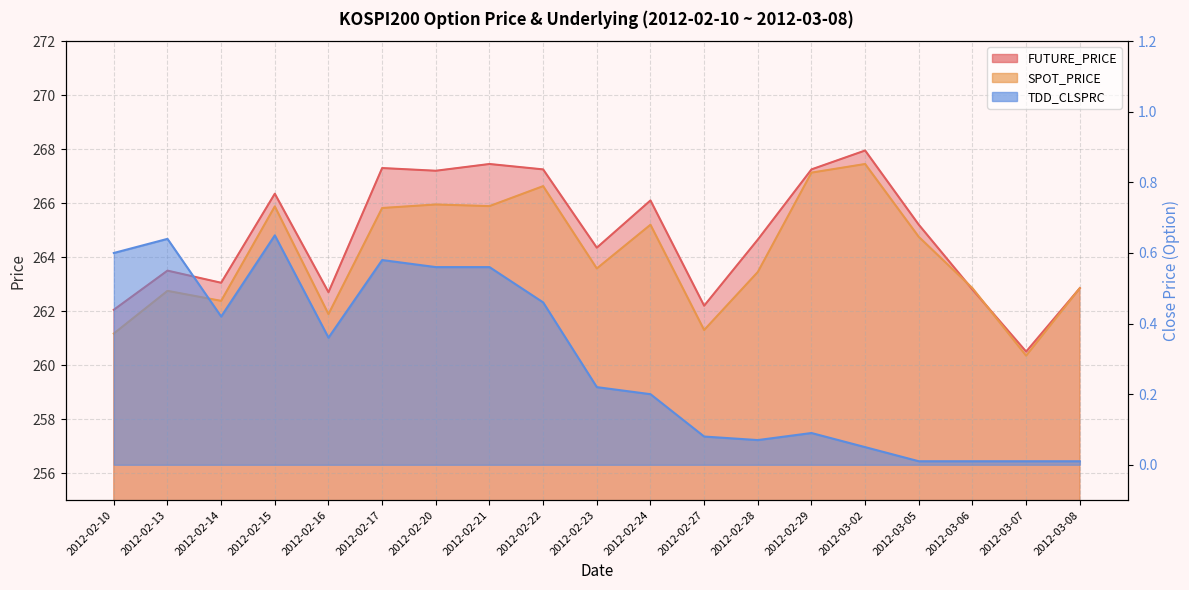

How many categories are shown in the chart?

19